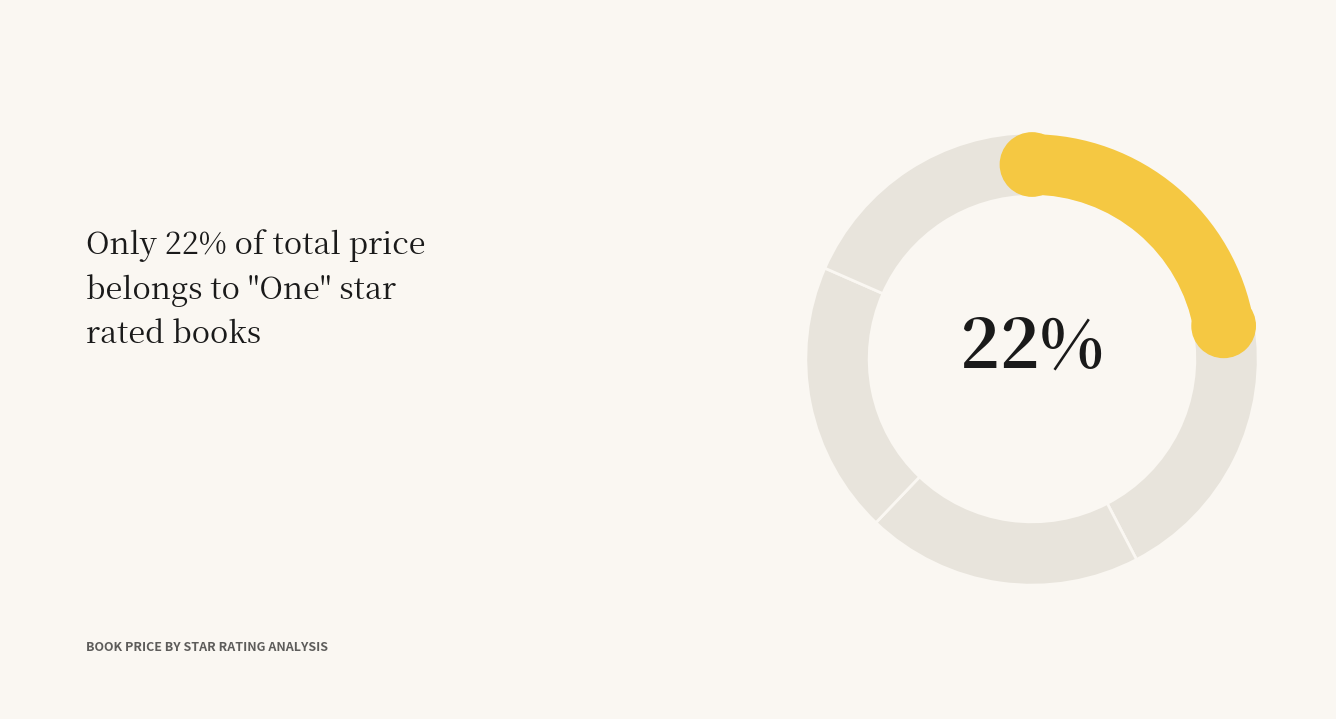

Is there any slice that represents more than half of the pie?

No